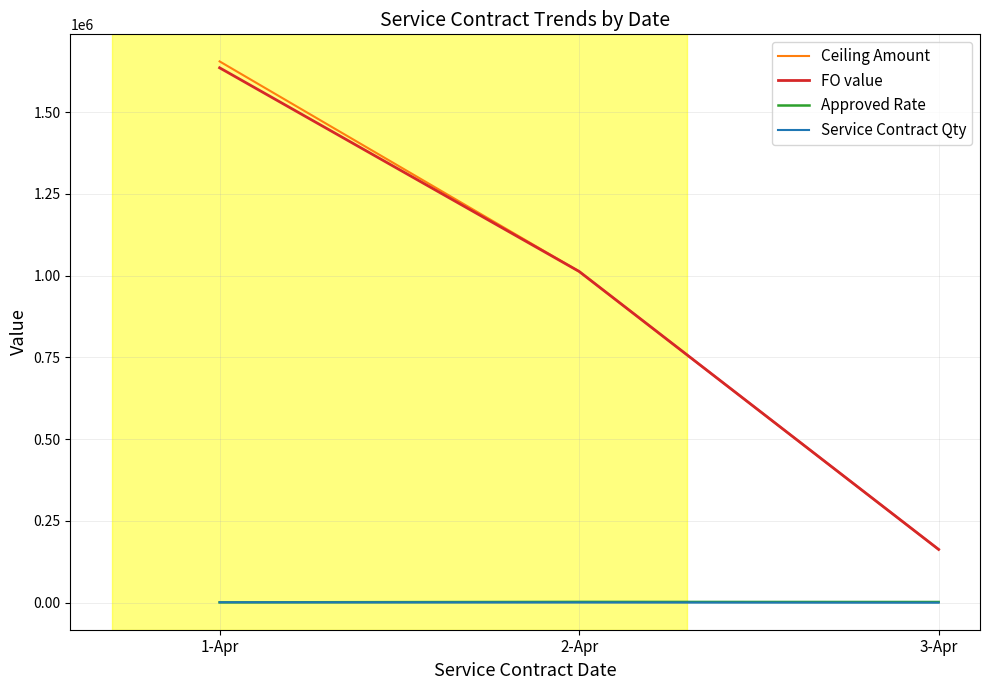

At which category is the sum across all series the highest?

1-Apr